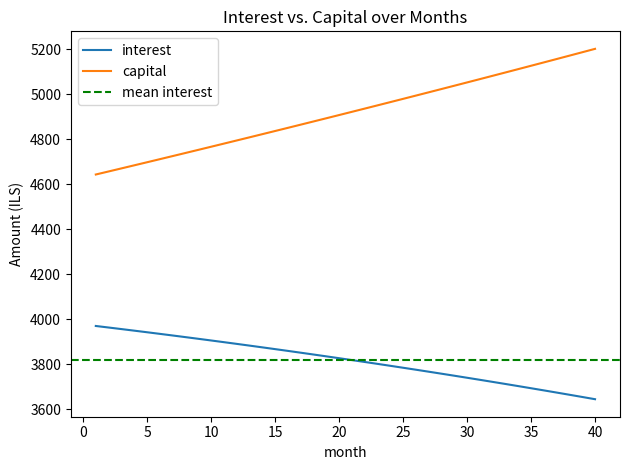

What is the spread (max minus min) of values at 36?

1457.8